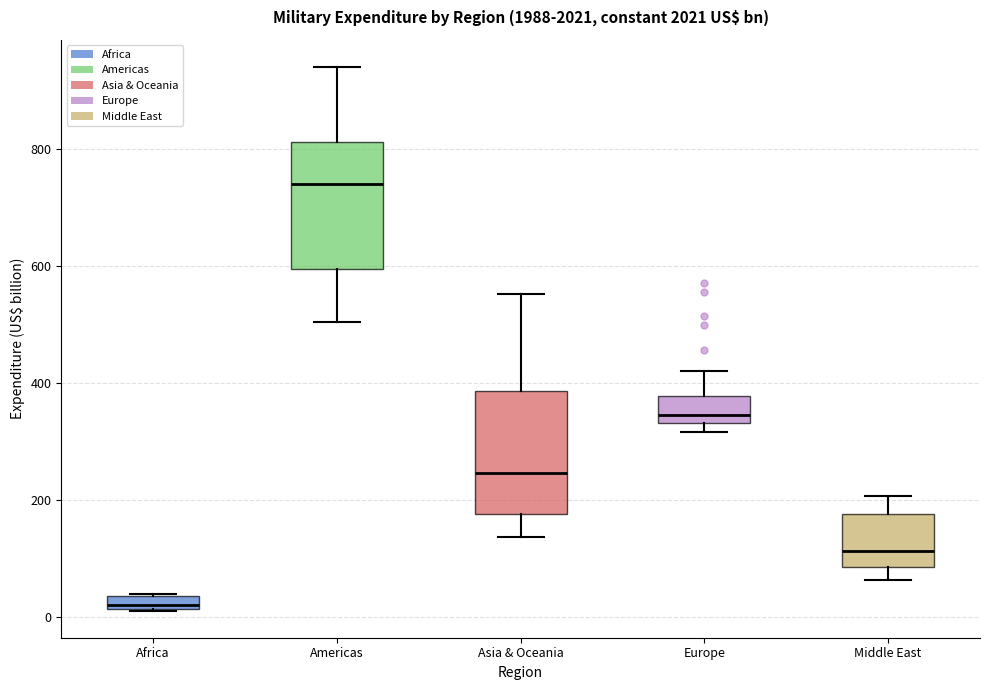

Which box has the lowest median line?

Africa